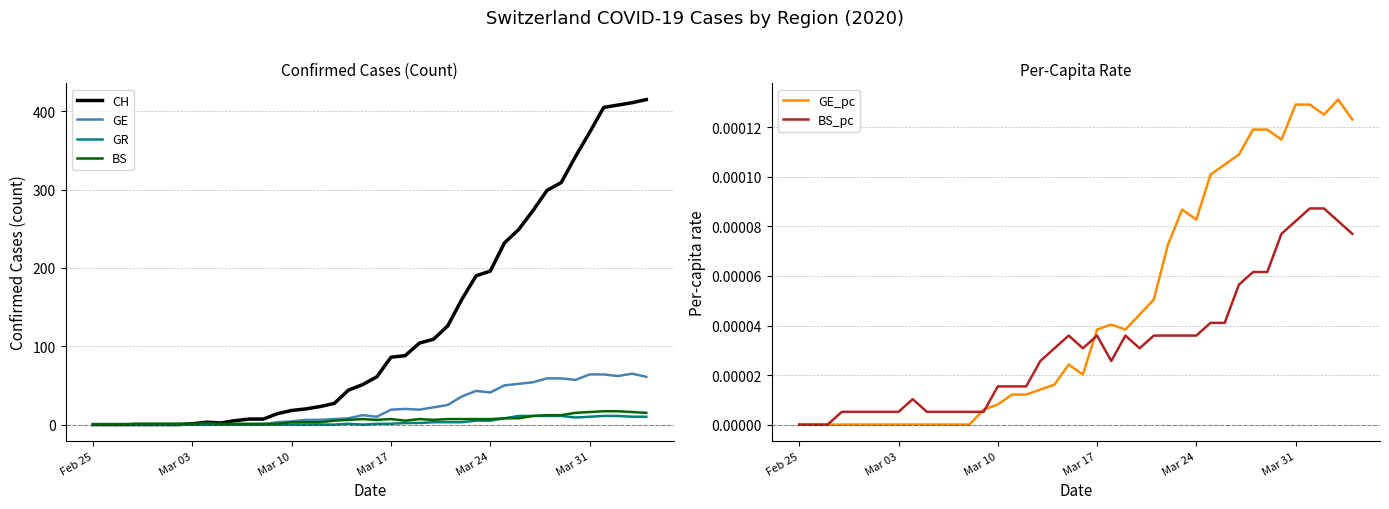

How many values in the BS series are below 6?

19